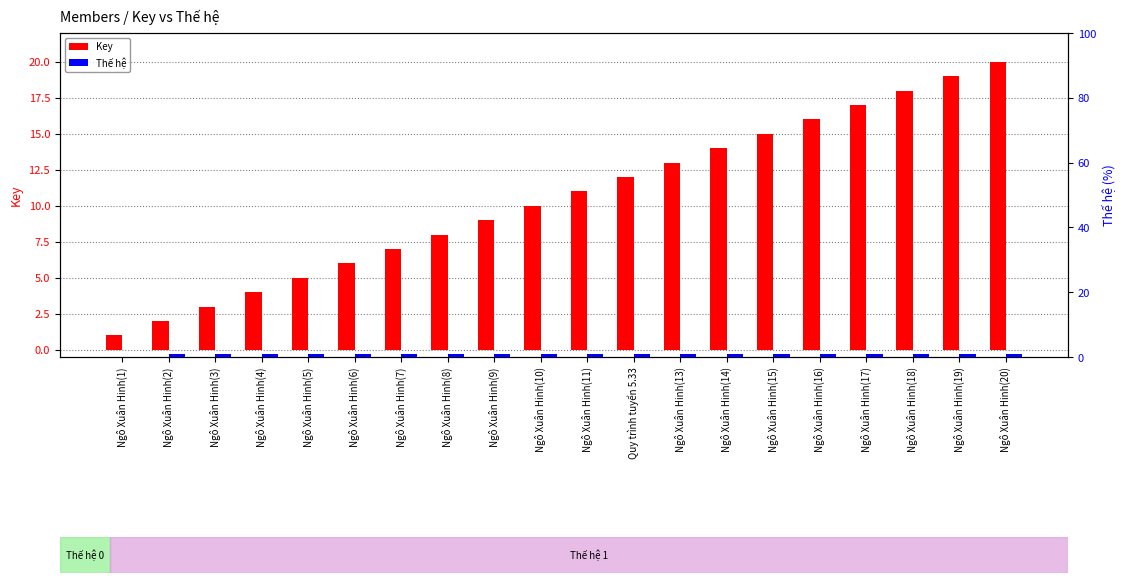

What is the difference between the highest and lowest values at Ngô Xuân Hinh(1)?

1